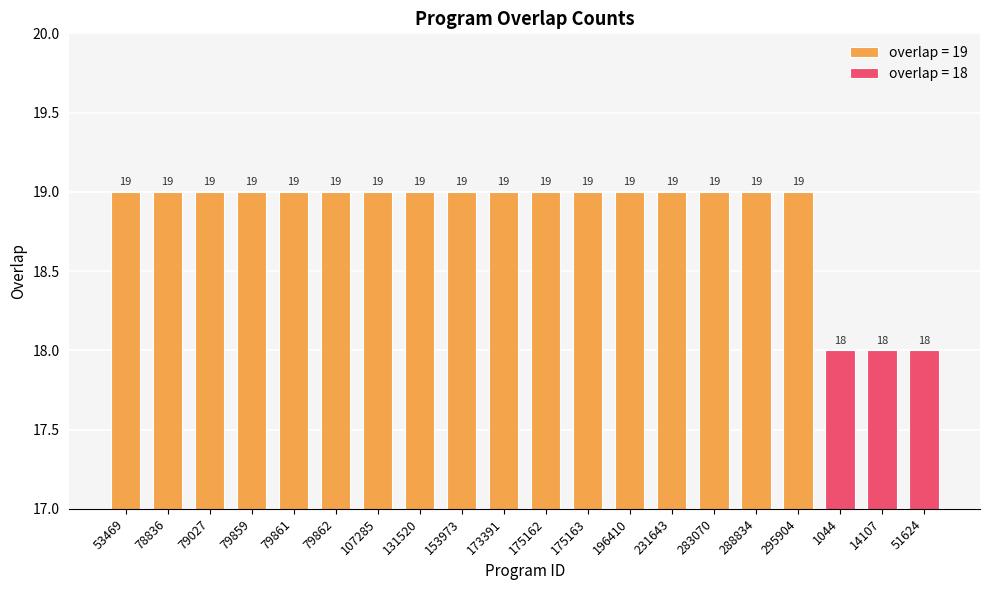

The value at 14107 is 12. True or false?

False